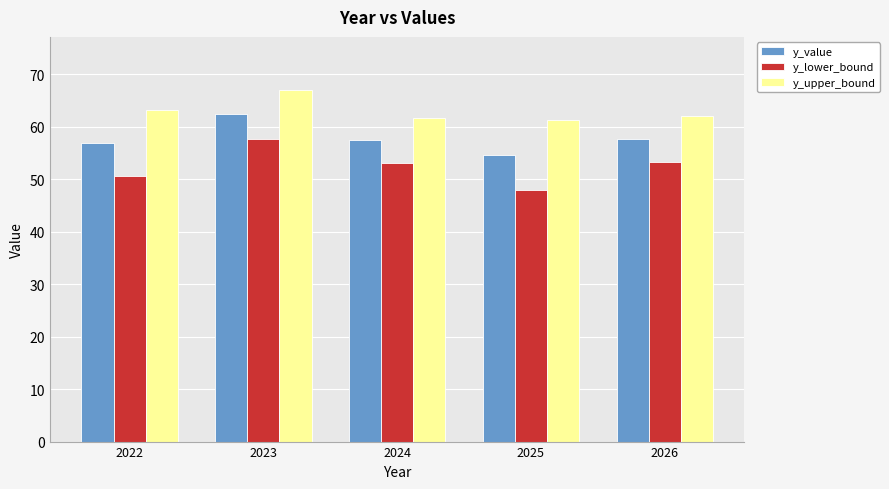

Which series has the widest spread of values?

y_lower_bound